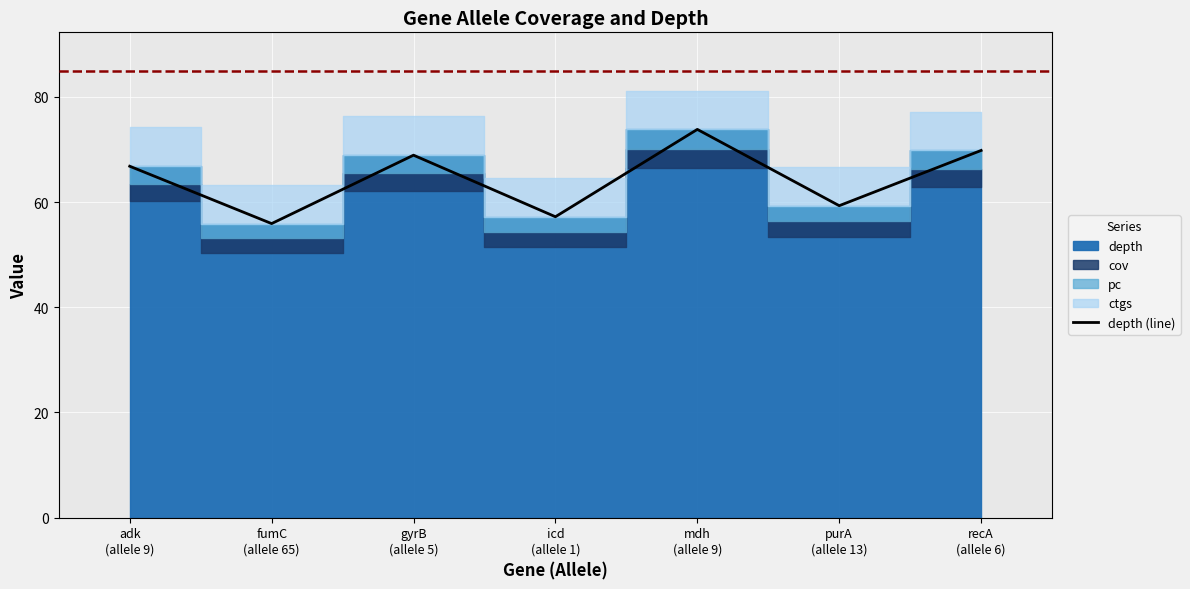

What is the maximum value for depth (line)?

73.8